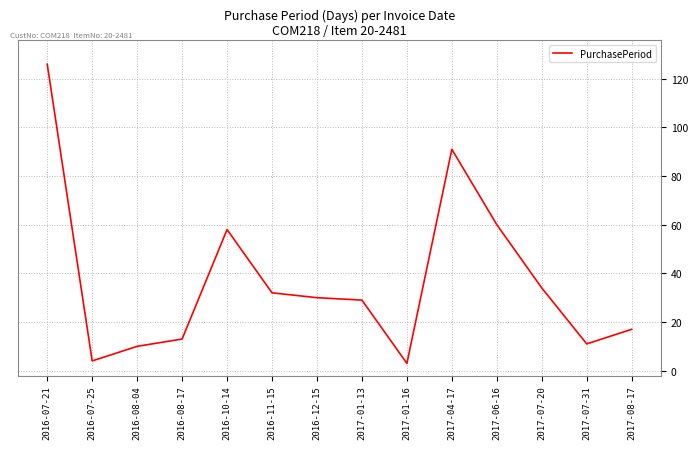

Where is the first local maximum?

2016-10-14